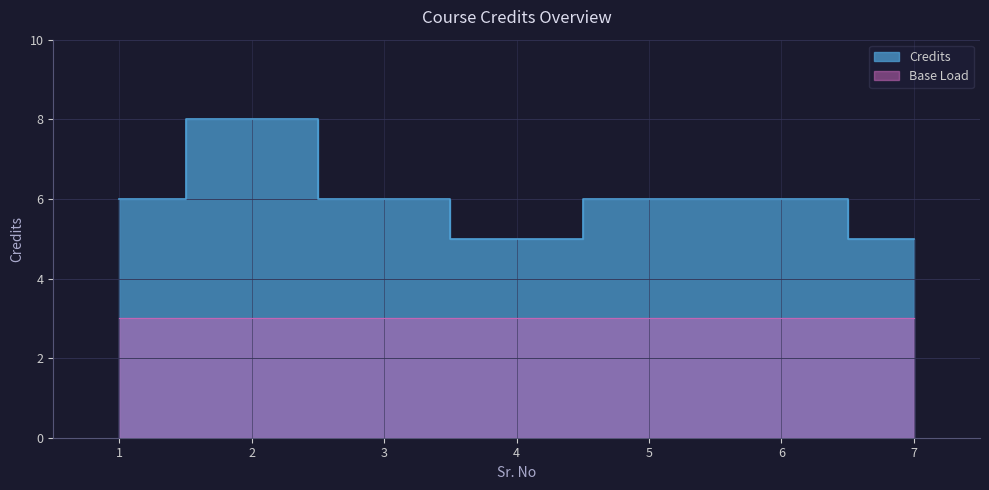

How many interior local valleys (lower than both neighbors) does the data have?

1